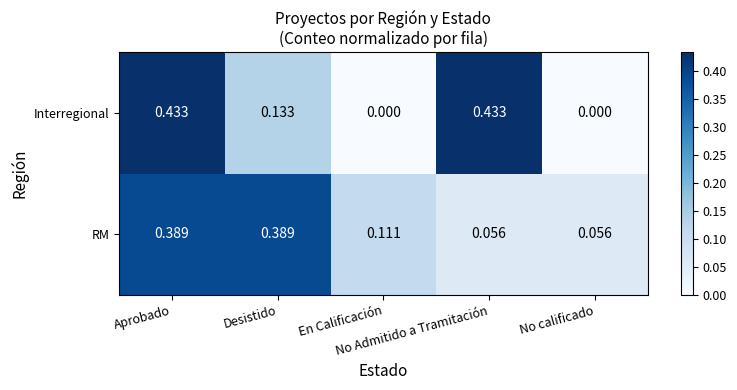

List the series in order of their peak value, lowest first.

RM, Interregional